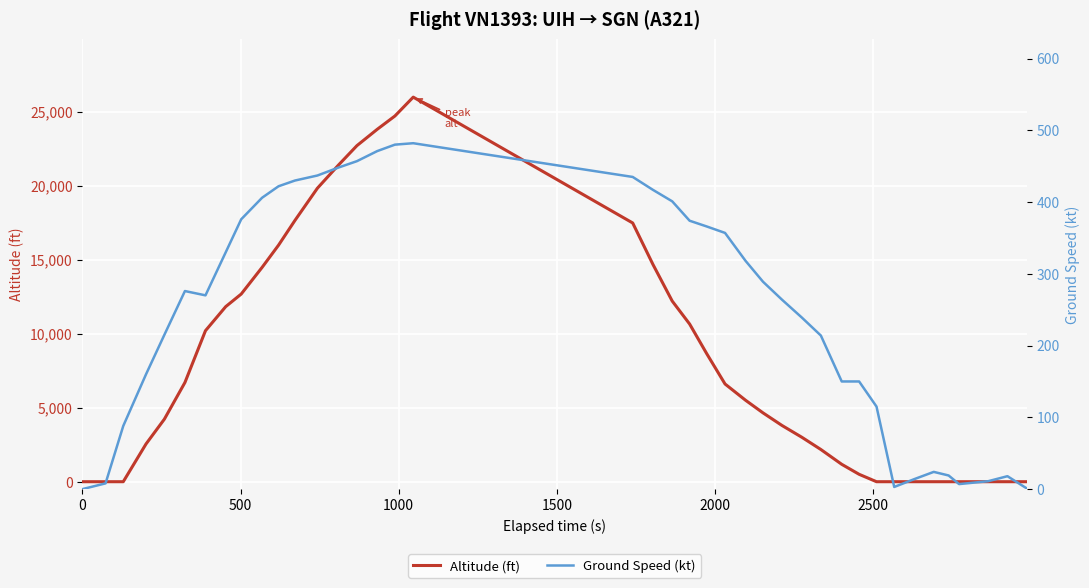

How many lines are shown in the chart?

2